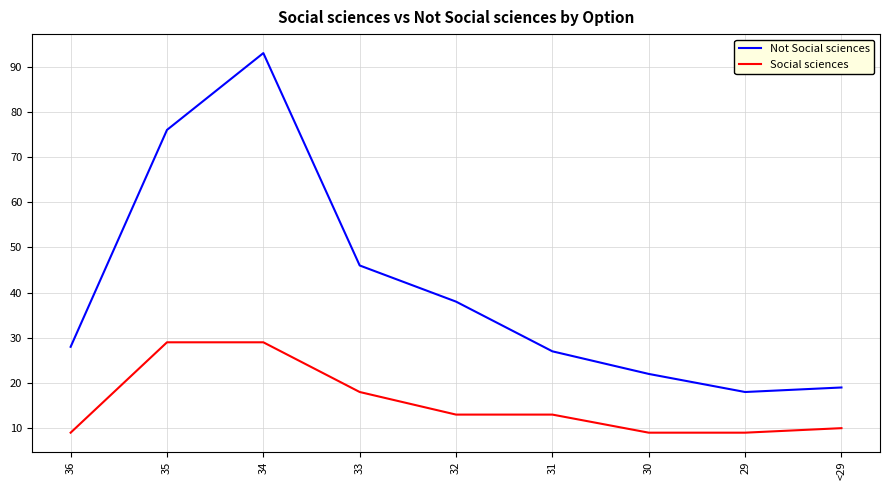

The value of Not Social sciences at 33 is 46. True or false?

True